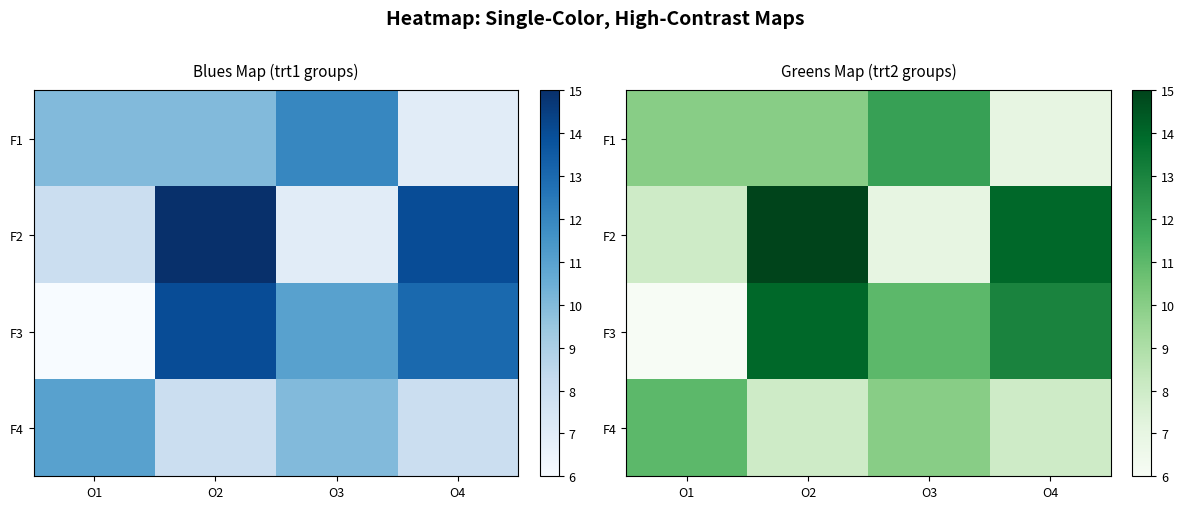

Rank the series at O1 from highest to lowest value.

F4, F1, F2, F3